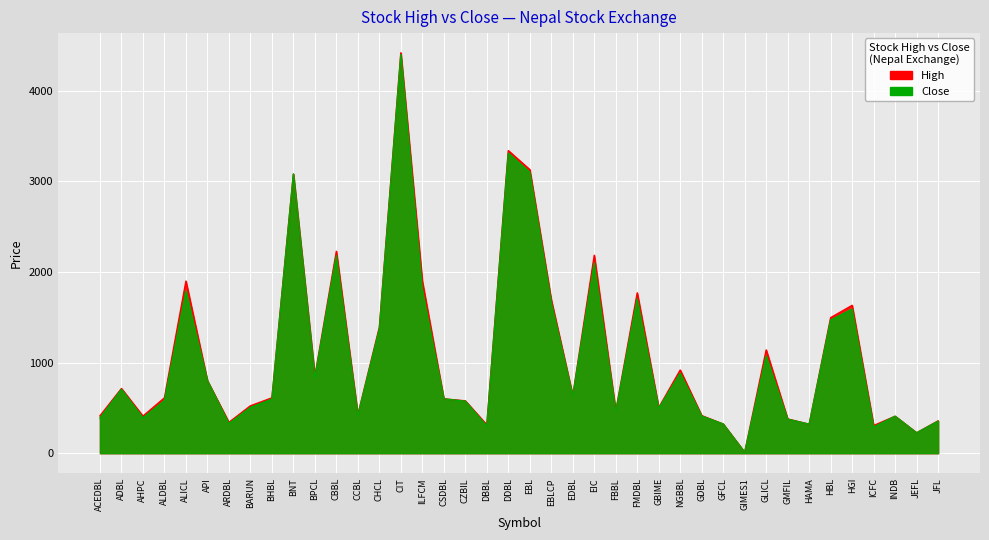

What is the label of the 13th point from the left?

CCBL